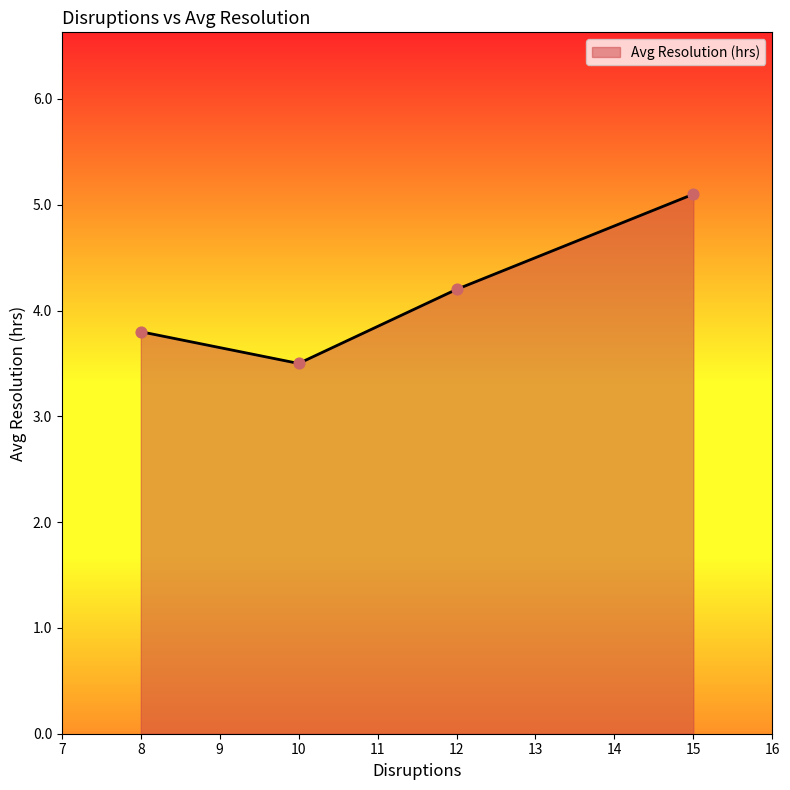

What is the ratio of the value at 10 to the value at 15?

0.7